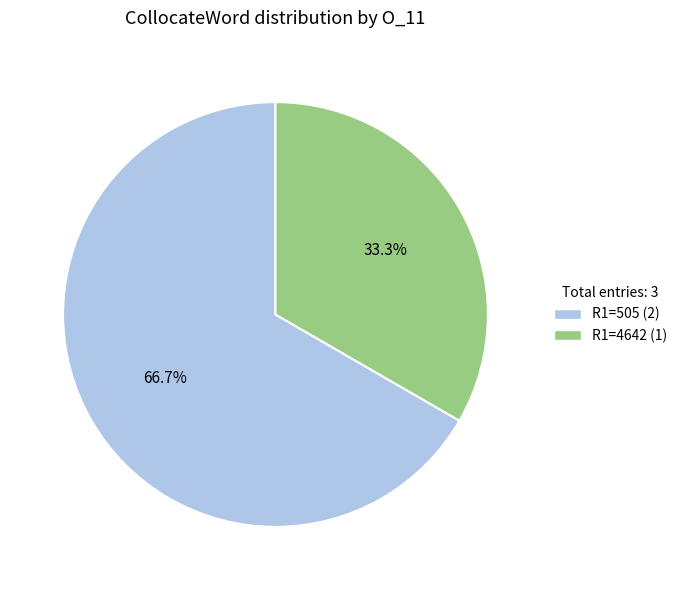

Combined, what portion of the pie is R1=505 (2) and R1=4642 (1)?

100.0%